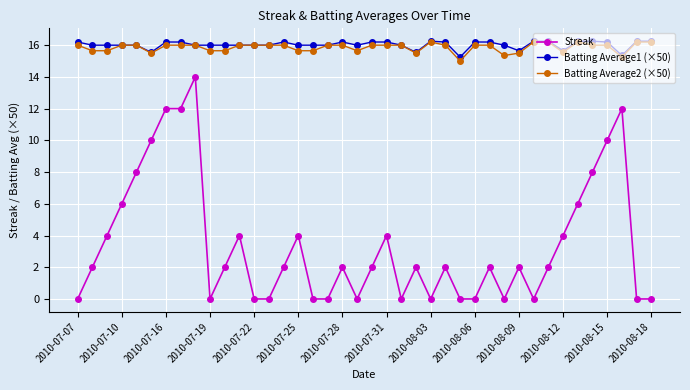

True or false: Streak and Batting Average1 (×50) cross at least once.

False